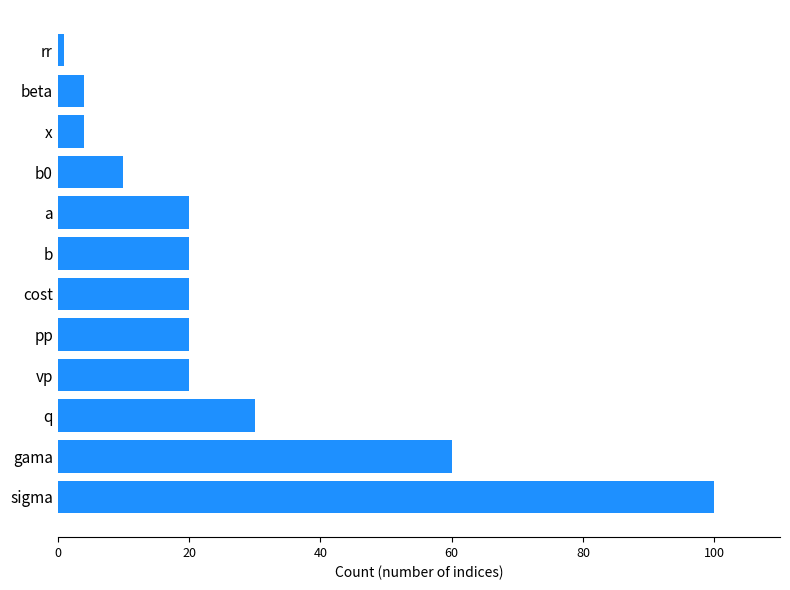

Reading bottom to top, what are all the values shown in this chart?

100	60	30	20	20	20	20	20	10	4	4	1